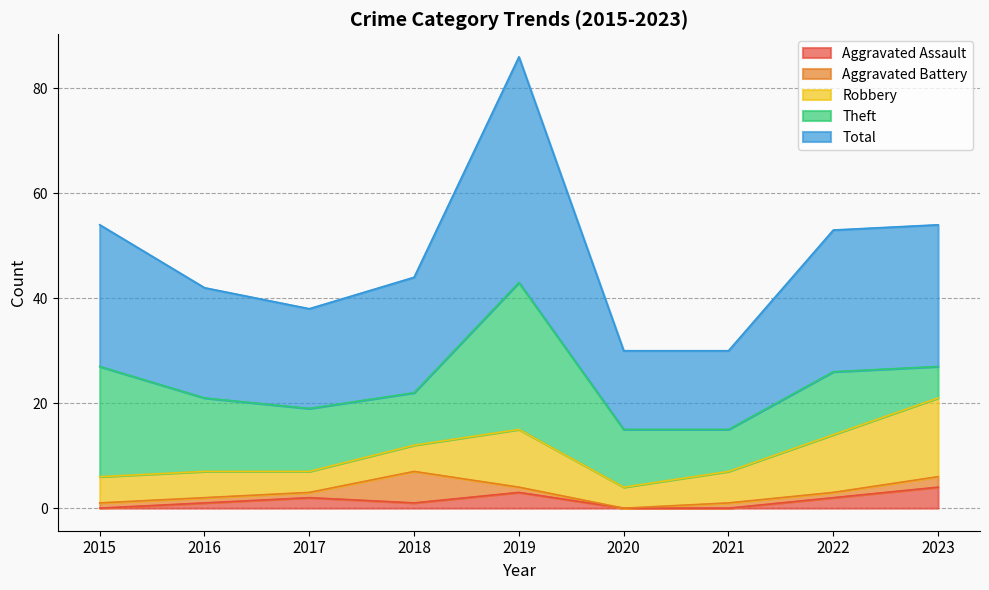

How many interior local peaks does the Robbery series have?

1